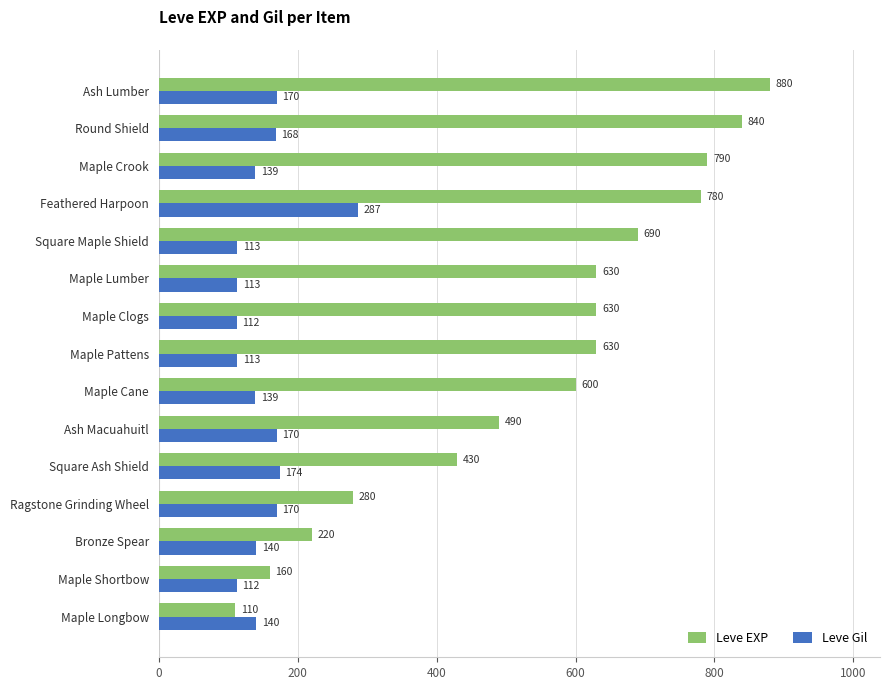

Is it true that Leve Gil equals 30 at Maple Cane?

False